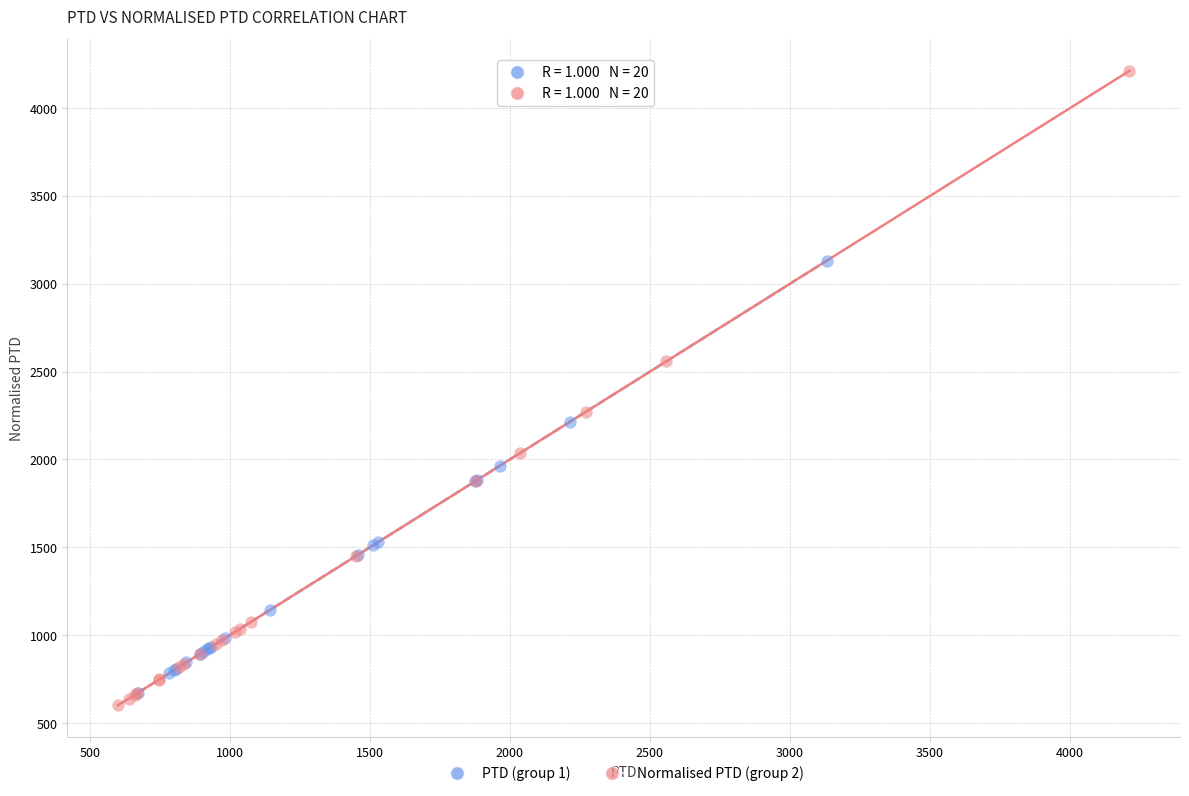

Which series has the widest spread of Y values?

Normalised PTD (group 2)